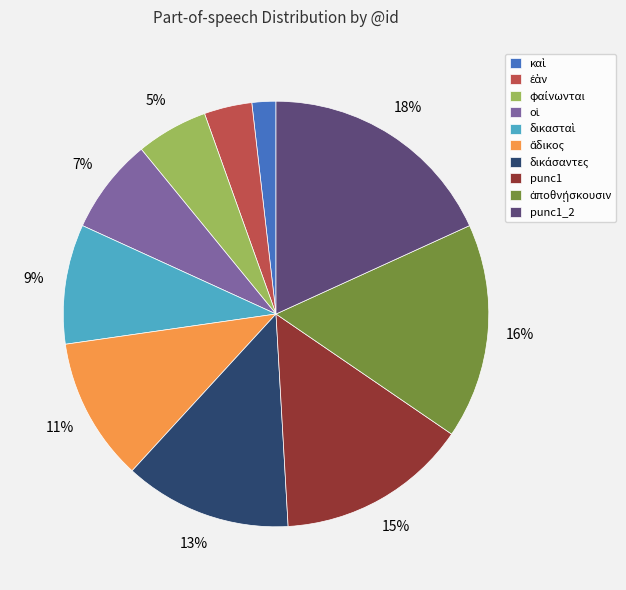

Which category has the biggest portion of the pie?

punc1_2